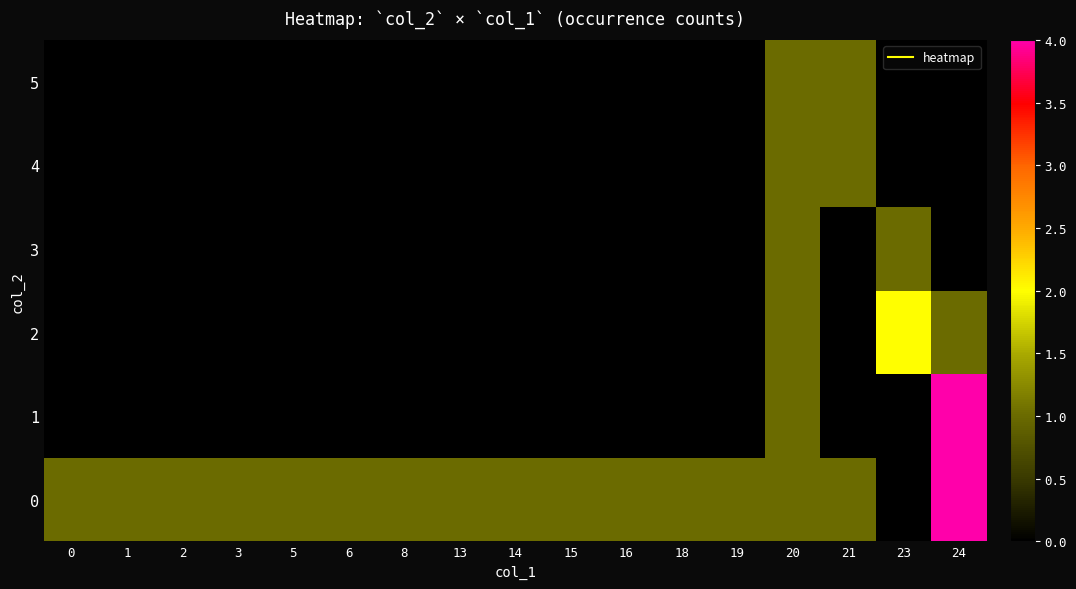

What is the difference between the highest and lowest values at 8?

1